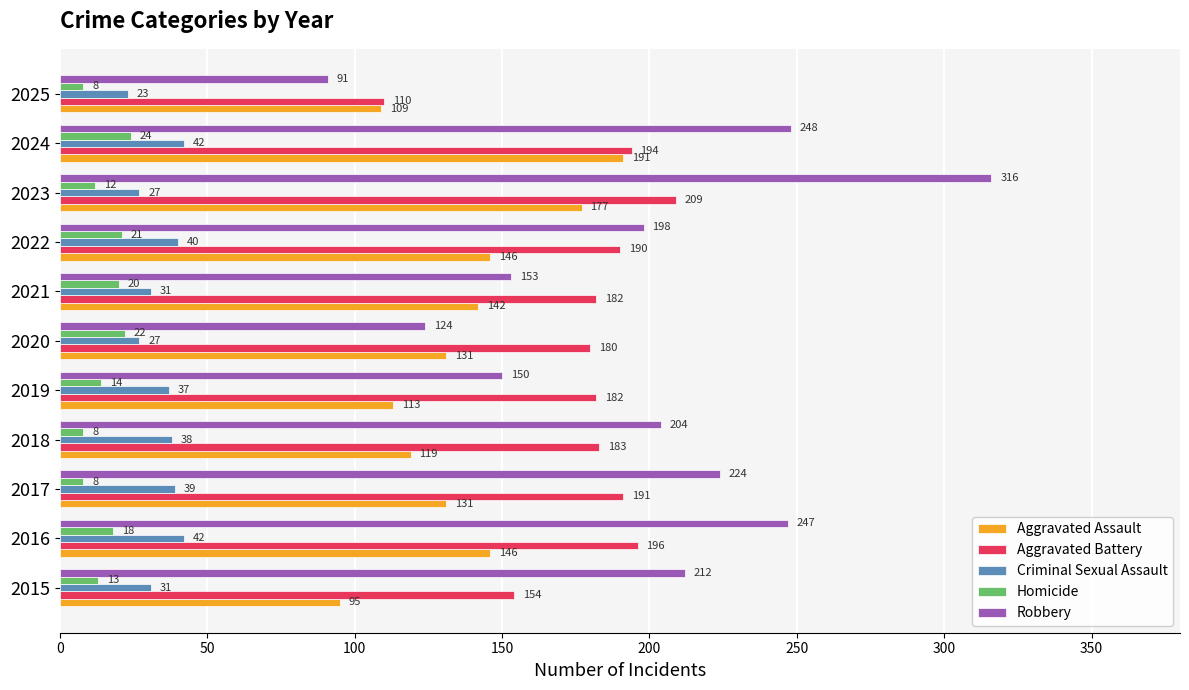

At how many categories does at least one series exceed 295?

1